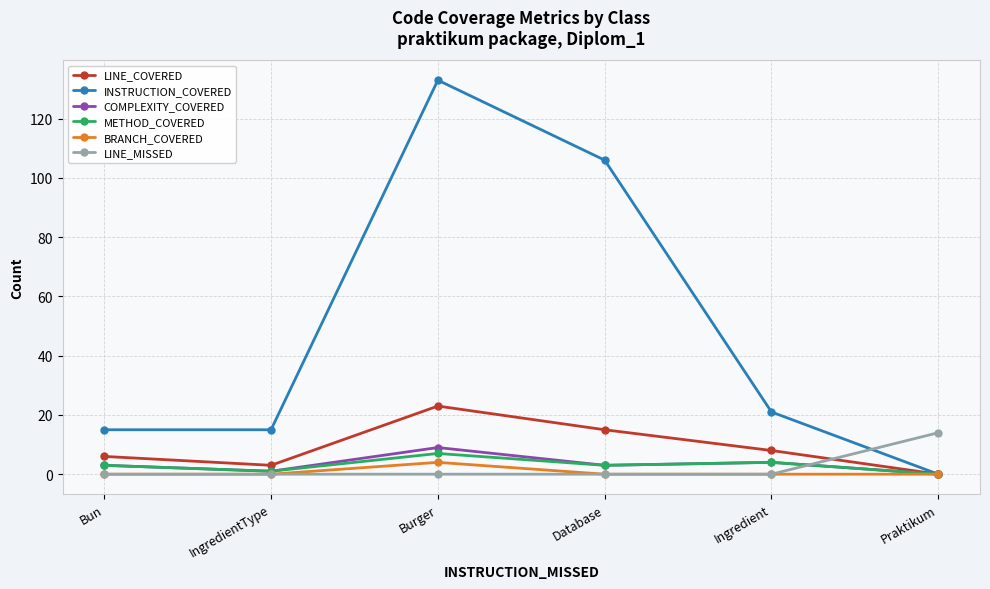

How many interior local valleys does the LINE_COVERED series have?

1